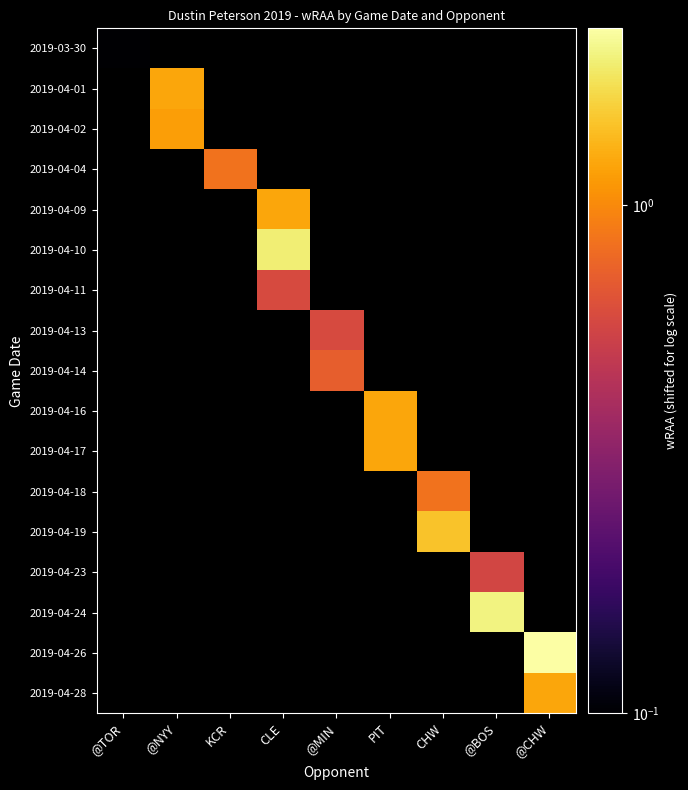

What is the smallest value displayed?

0.1